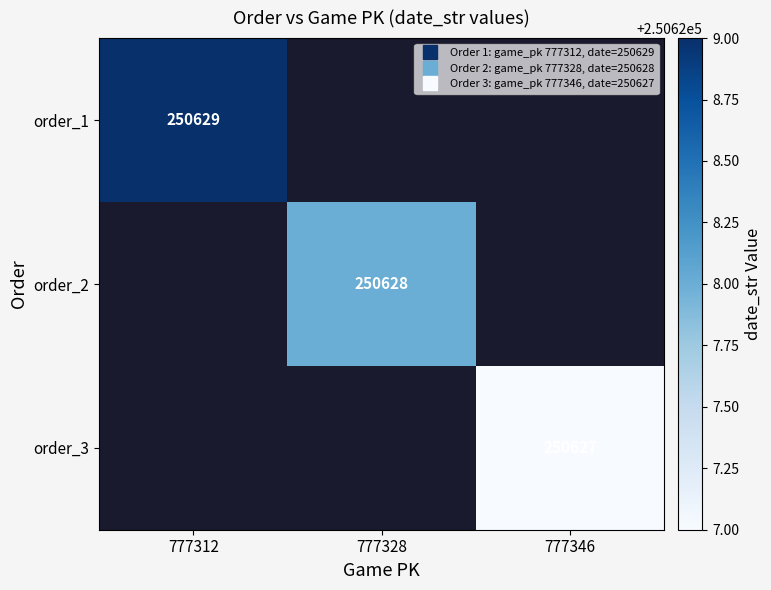

Rank the series by their average value, from highest to lowest.

order_1, order_2, order_3